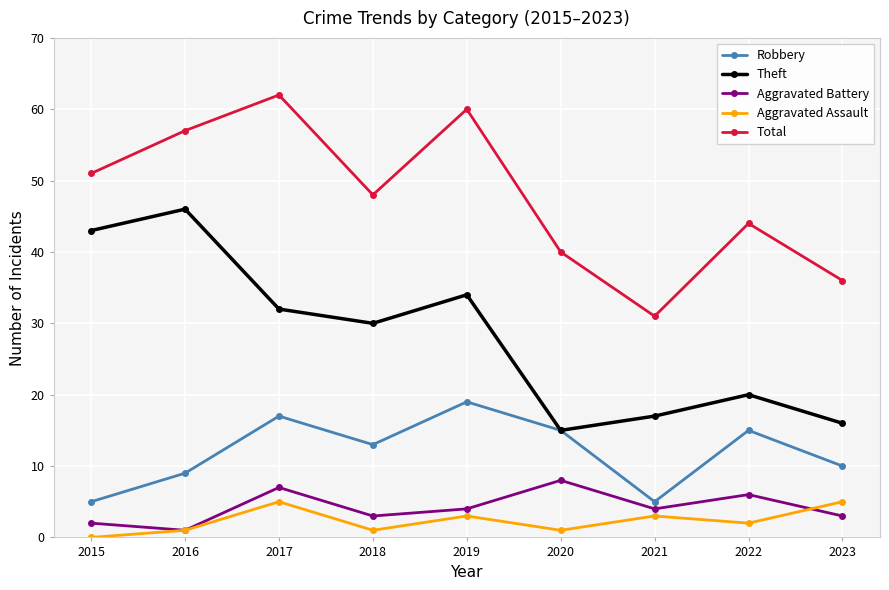

True or false: Aggravated Assault has a value of 0 at 2015.

True